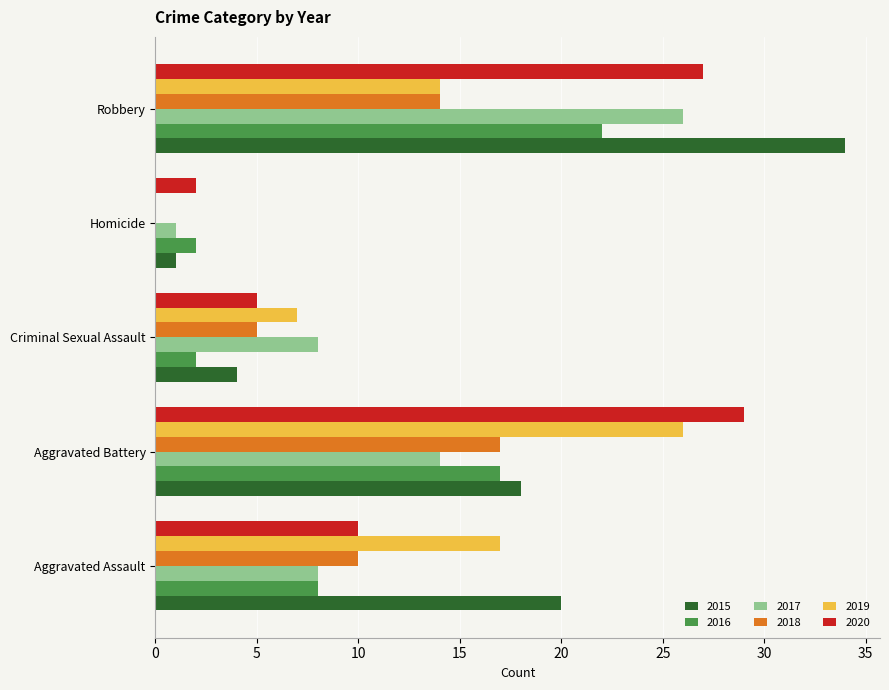

Which category has the highest value across all series?

Robbery